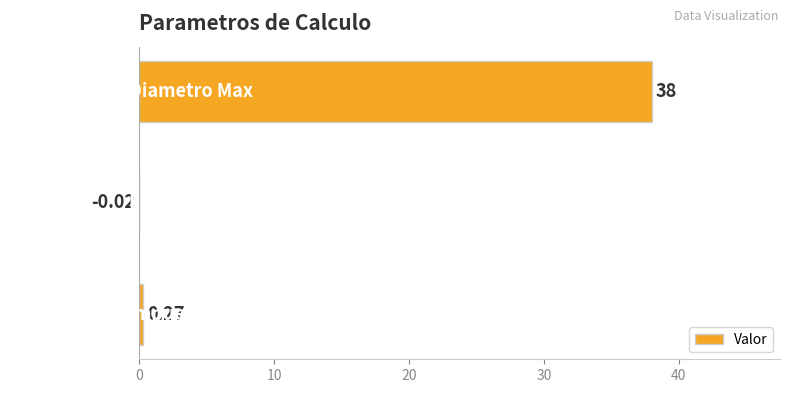

What is the greatest value displayed?

38.0